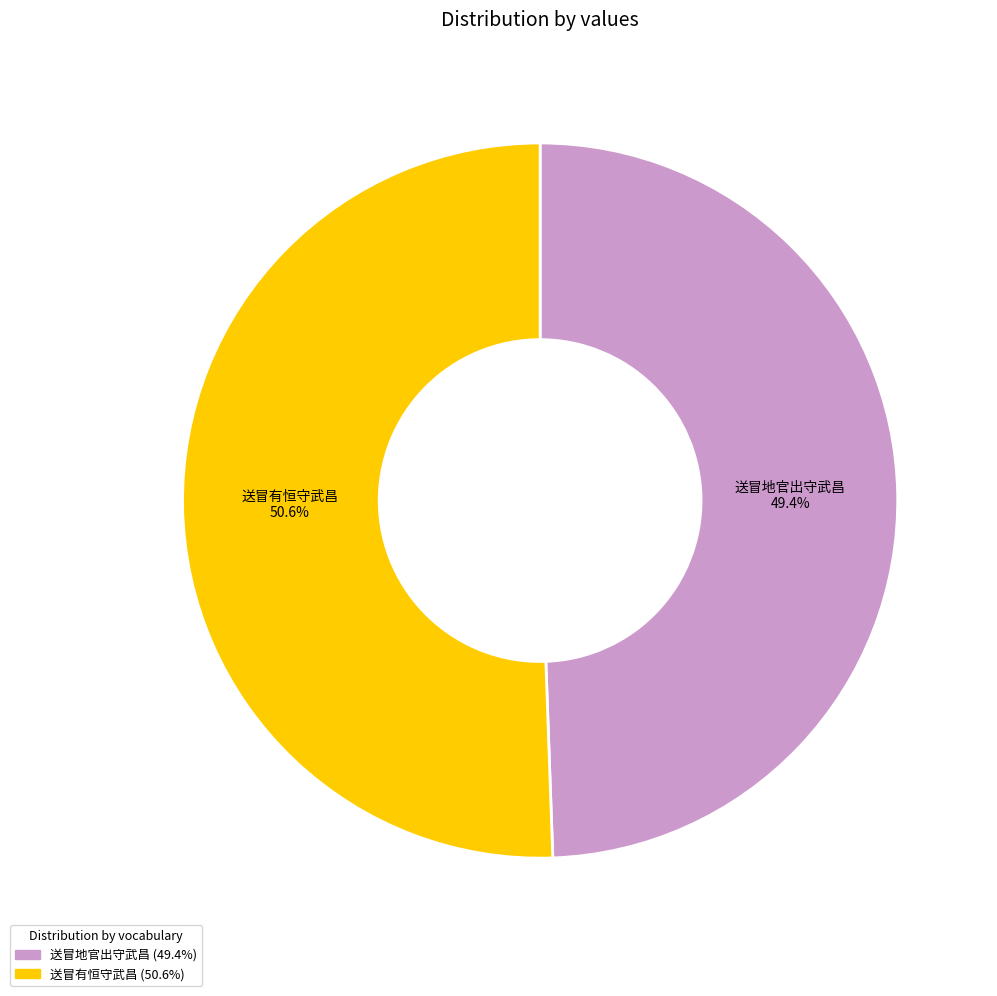

What is the ratio of the value at 送冒地官出守武昌 to the value at 送冒有恒守武昌?

1.0